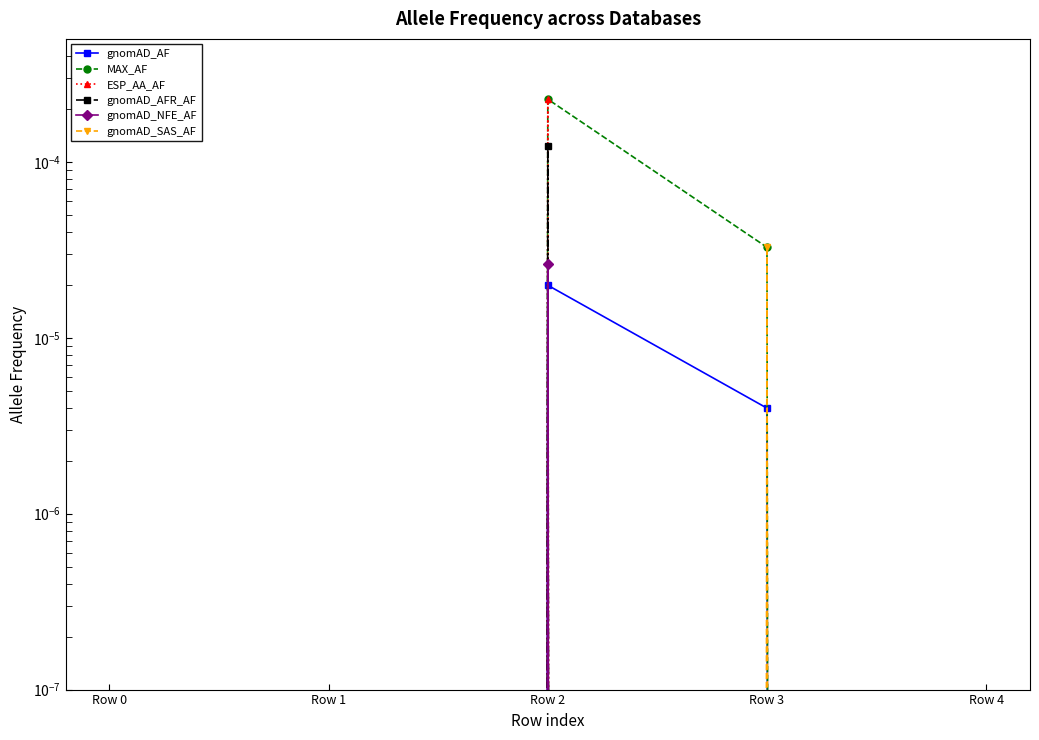

Rank the categories by MAX_AF value from lowest to highest.

Row 0, Row 1, Row 4, Row 3, Row 2